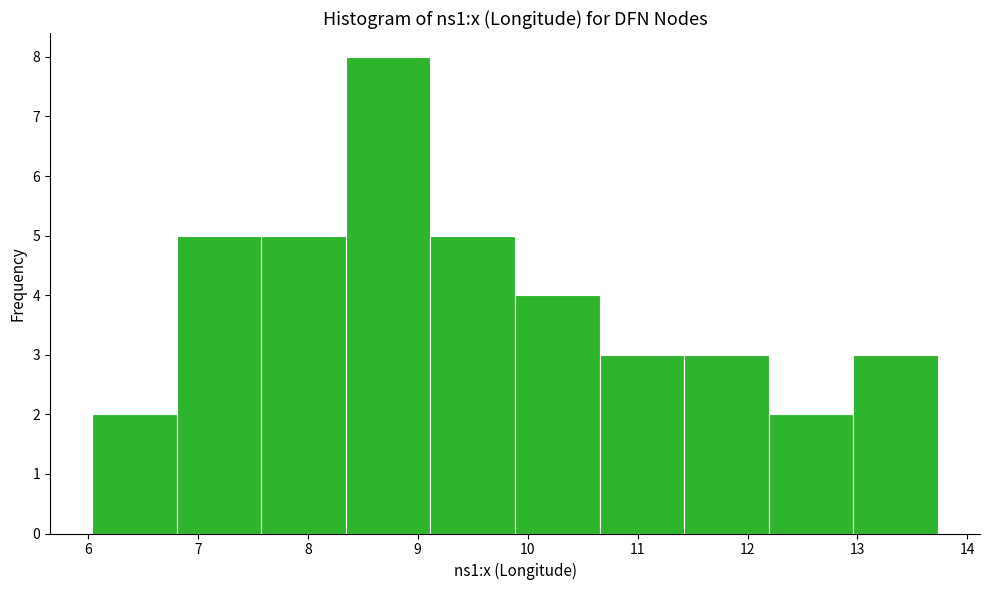

What is the height of the bar covering 8.3 to 9.1 on the x-axis? Neither the bar edges nor the heights are printed on the chart, so give them approximately, as read against the axes.

8